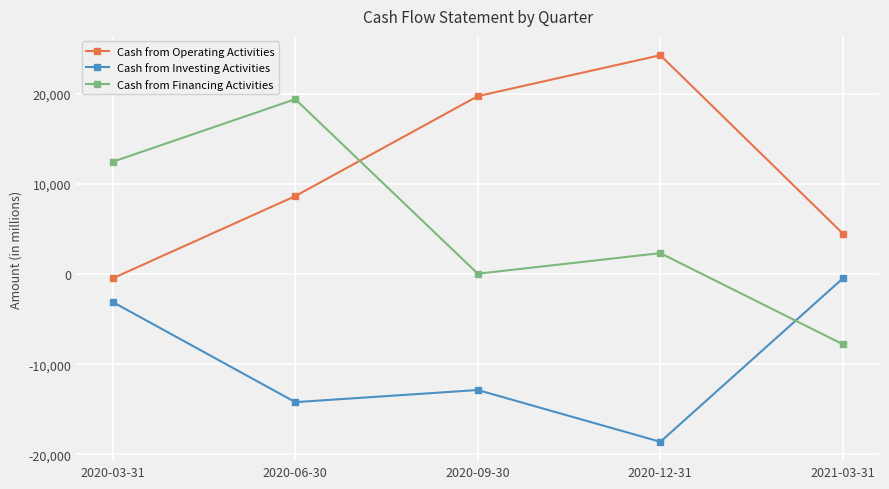

What position from the right is 2020-09-30?

3